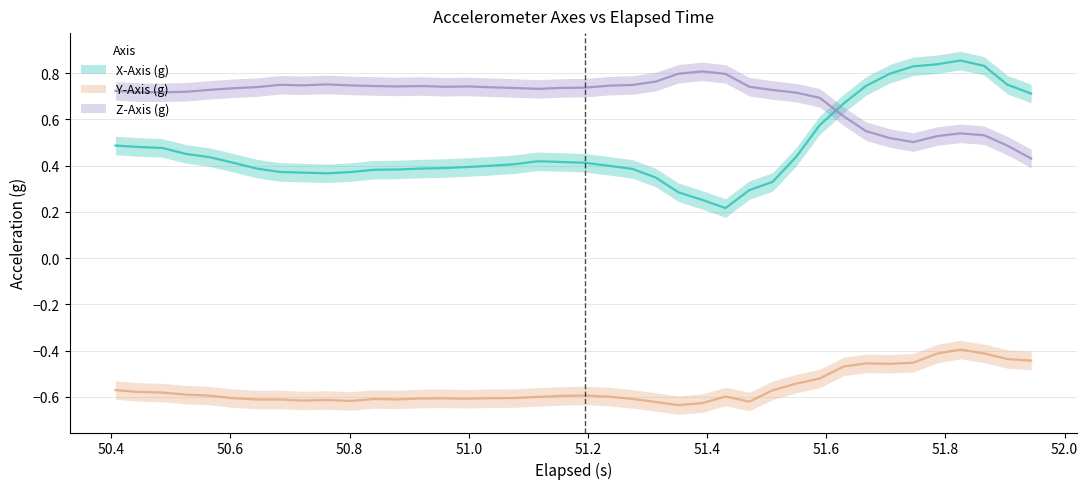

True or false: Z-Axis (g) and Y-Axis (g) cross at least once.

False